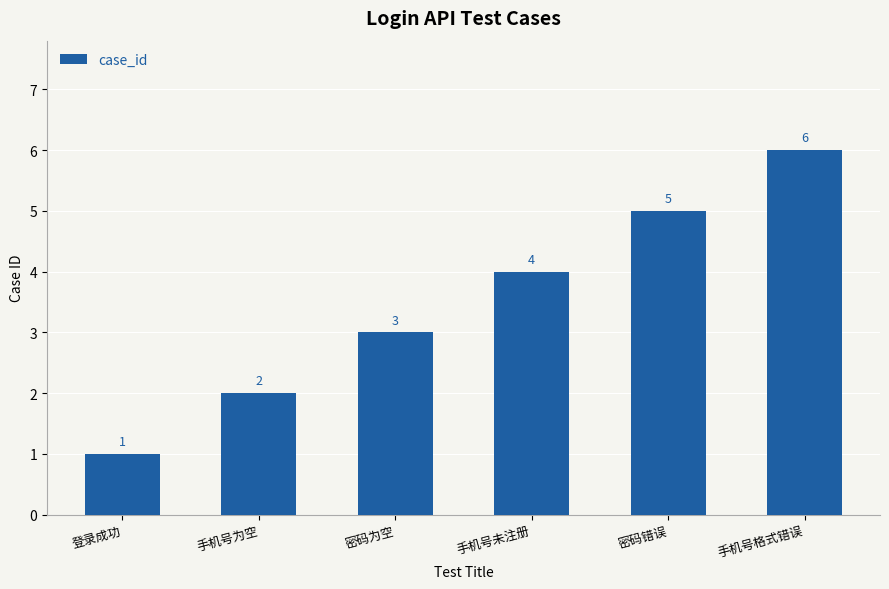

What is the greatest value displayed?

6